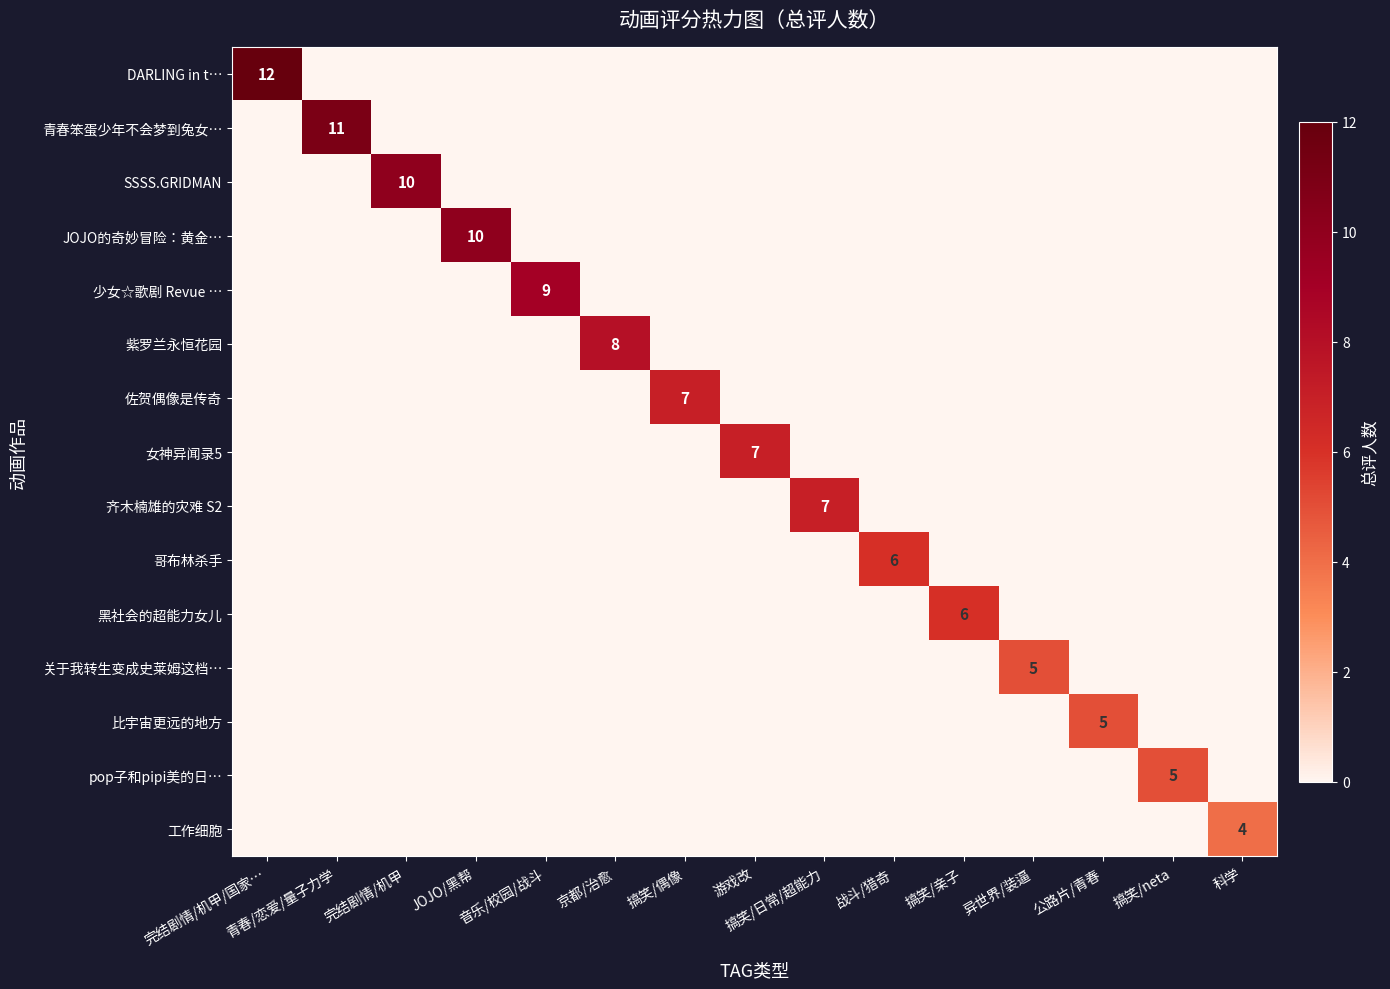

Reading right to left, what are all the values shown in this chart?

row_0: 0	0	0	0	0	0	0	0	0	0	0	0	0	0	12
row_1: 0	0	0	0	0	0	0	0	0	0	0	0	0	11	0
row_2: 0	0	0	0	0	0	0	0	0	0	0	0	10	0	0
row_3: 0	0	0	0	0	0	0	0	0	0	0	10	0	0	0
row_4: 0	0	0	0	0	0	0	0	0	0	9	0	0	0	0
row_5: 0	0	0	0	0	0	0	0	0	8	0	0	0	0	0
row_6: 0	0	0	0	0	0	0	0	7	0	0	0	0	0	0
row_7: 0	0	0	0	0	0	0	7	0	0	0	0	0	0	0
row_8: 0	0	0	0	0	0	7	0	0	0	0	0	0	0	0
row_9: 0	0	0	0	0	6	0	0	0	0	0	0	0	0	0
row_10: 0	0	0	0	6	0	0	0	0	0	0	0	0	0	0
row_11: 0	0	0	5	0	0	0	0	0	0	0	0	0	0	0
row_12: 0	0	5	0	0	0	0	0	0	0	0	0	0	0	0
row_13: 0	5	0	0	0	0	0	0	0	0	0	0	0	0	0
row_14: 4	0	0	0	0	0	0	0	0	0	0	0	0	0	0